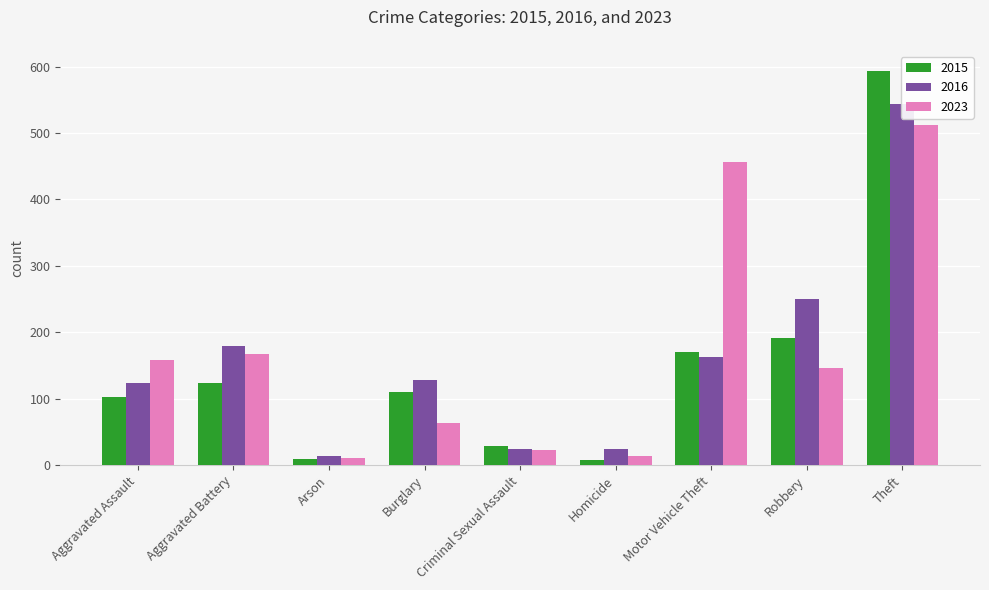

What is the difference between the highest and lowest values at Burglary?

64